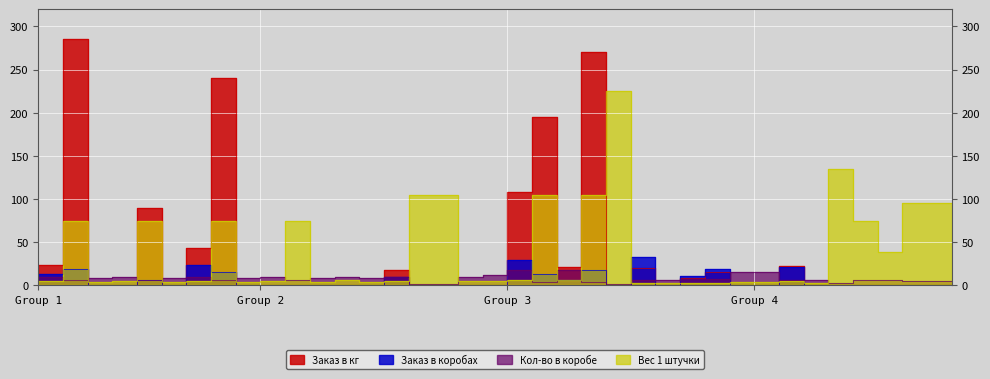

In Кол-во в коробе, how many points are higher than both neighbors (excluding endpoints)?

8